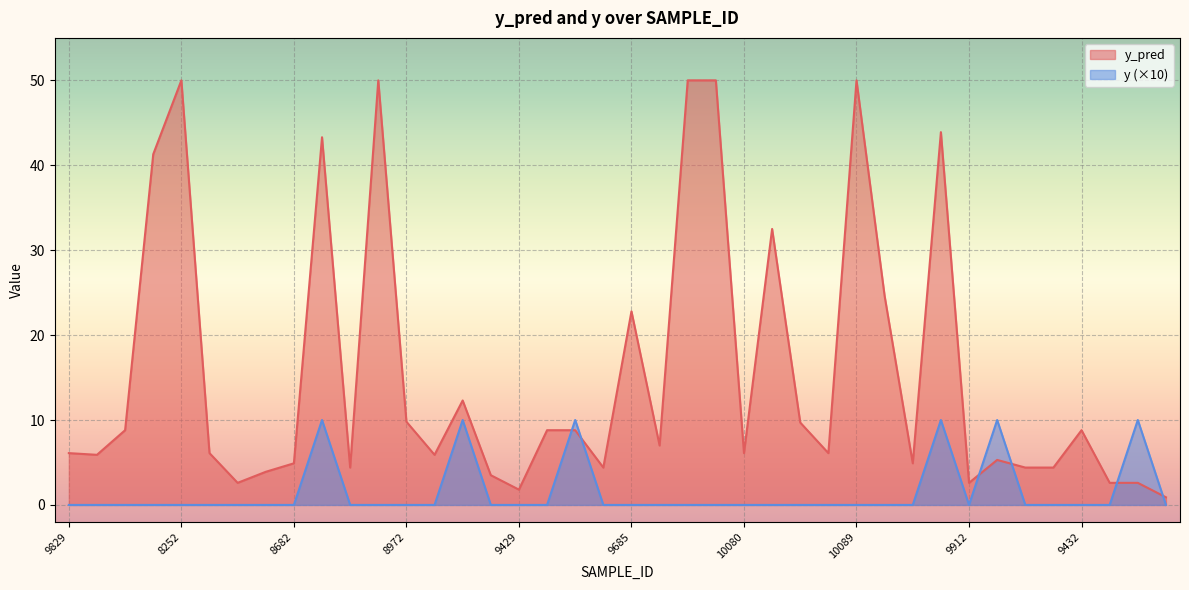

Between 8905 and 9655, which series saw the biggest shift?

y_pred